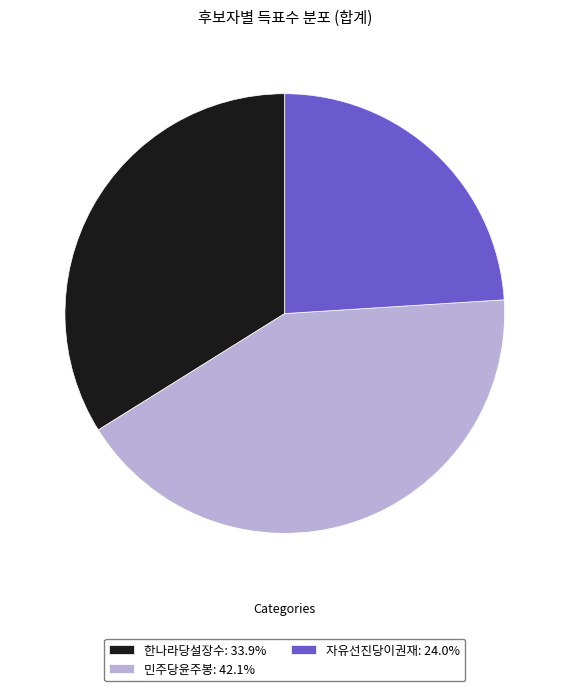

Does 자유선진당이권재 represent more than half of the total?

No